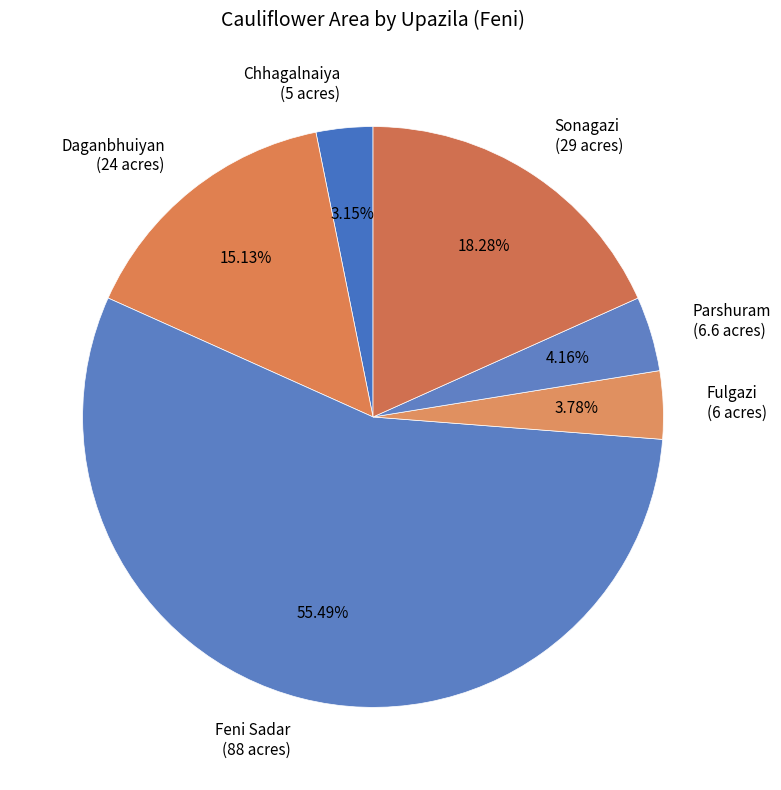

Approximately how many times larger is the value at Fulgazi compared to Sonagazi?

0.2